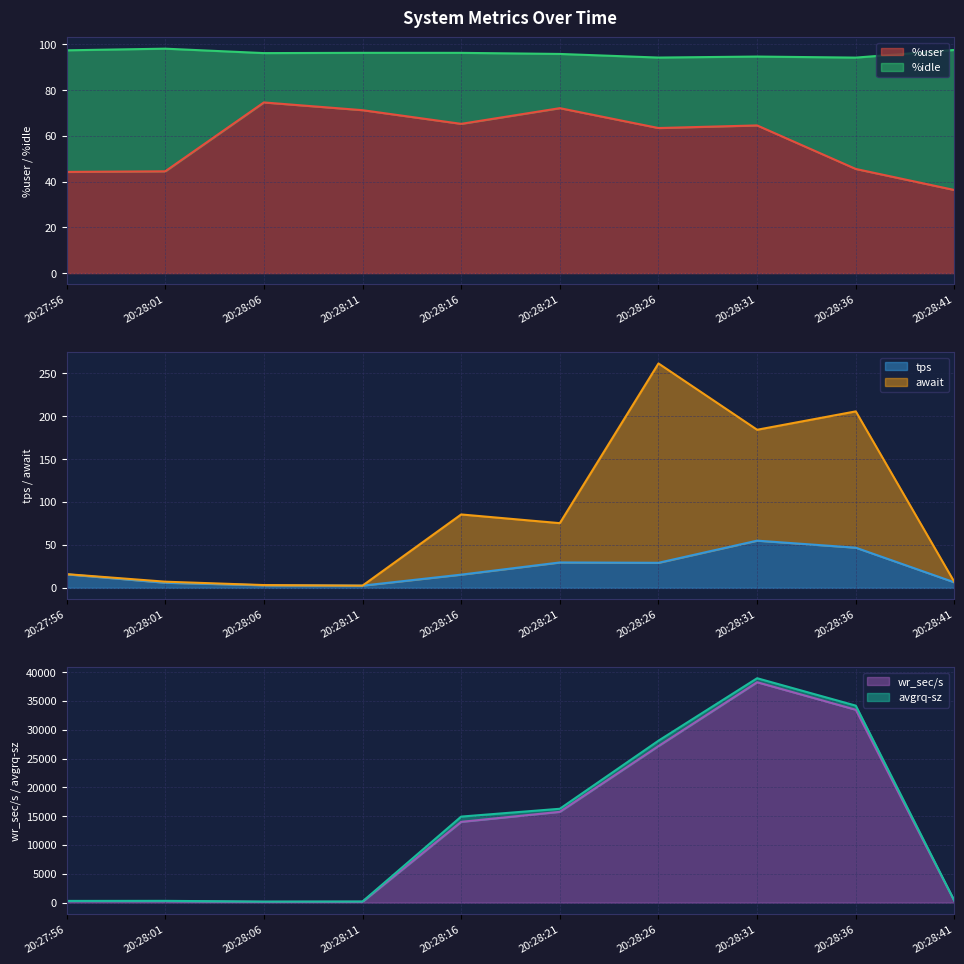

True or false: wr_sec/s and await intersect in this chart.

False